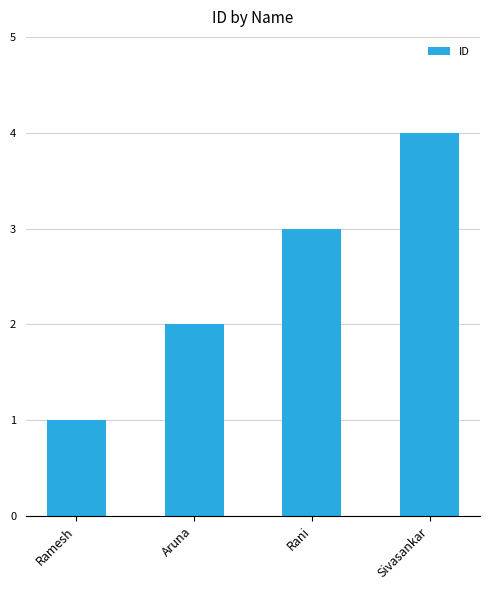

Which label corresponds to the smallest value in the chart?

Ramesh